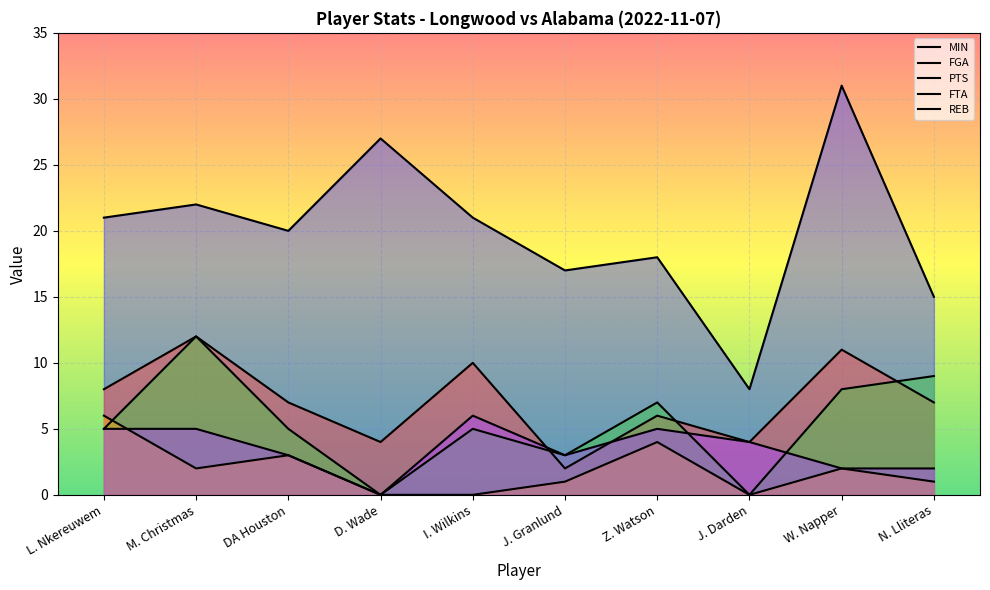

Rank the series by their maximum value, from highest to lowest.

MIN, FGA, PTS, FTA, REB